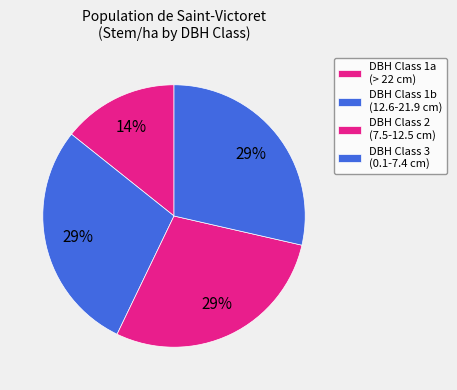

How many segments does this pie chart have?

4